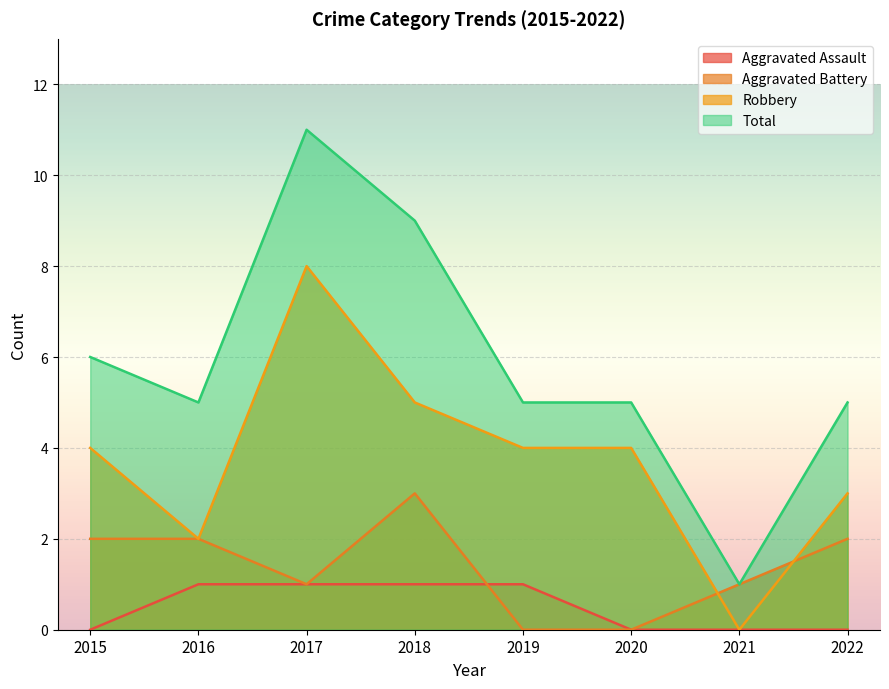

Between 2021 and 2018, which is larger?

2018